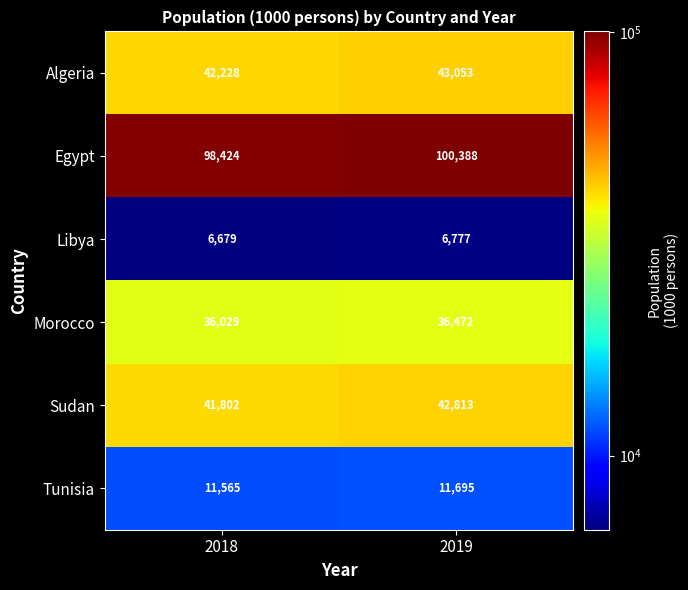

What is the sum of all Egypt values?

198812